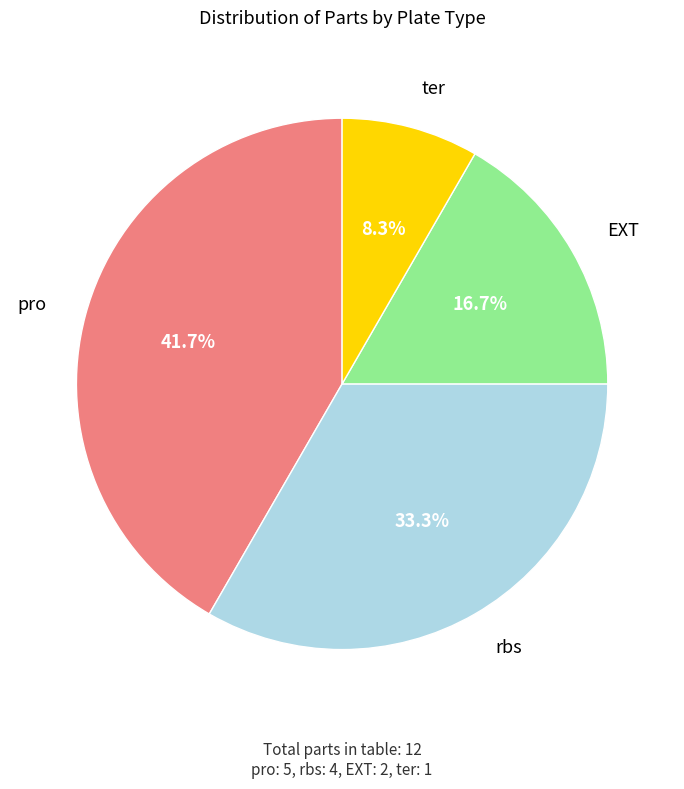

Does any single category account for the majority?

No